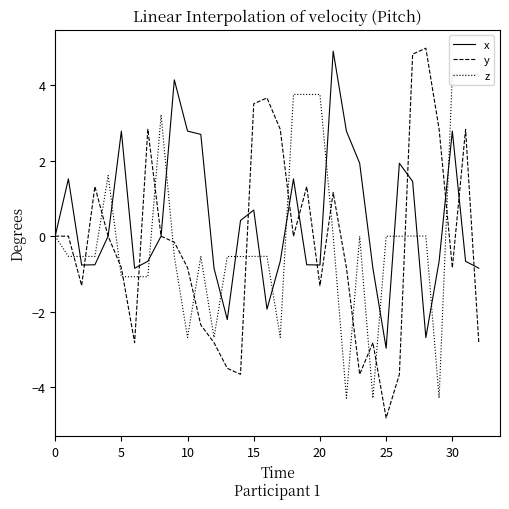

What is the minimum value shown in the chart?

-4.8